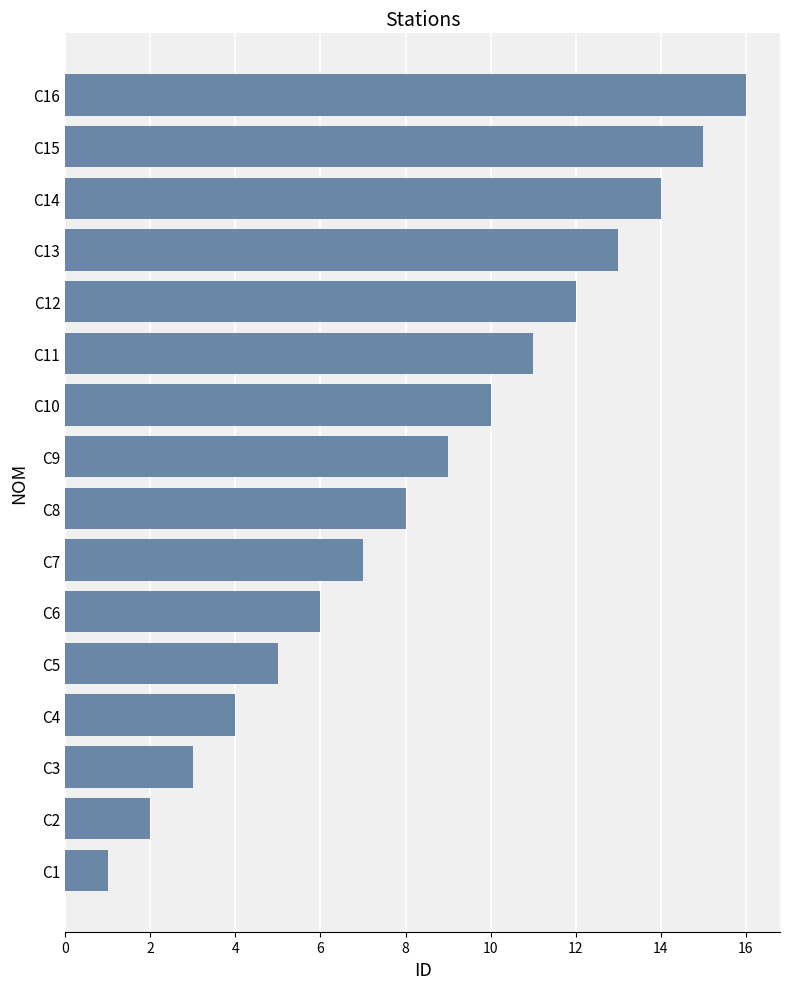

List the labels in order of value, smallest first.

C1, C2, C3, C4, C5, C6, C7, C8, C9, C10, C11, C12, C13, C14, C15, C16